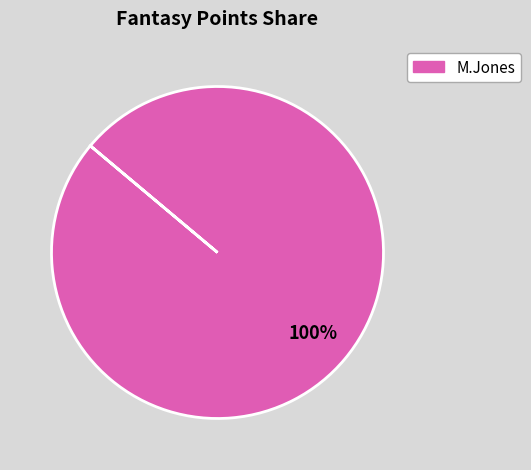

Is there any slice that represents more than half of the pie?

Yes